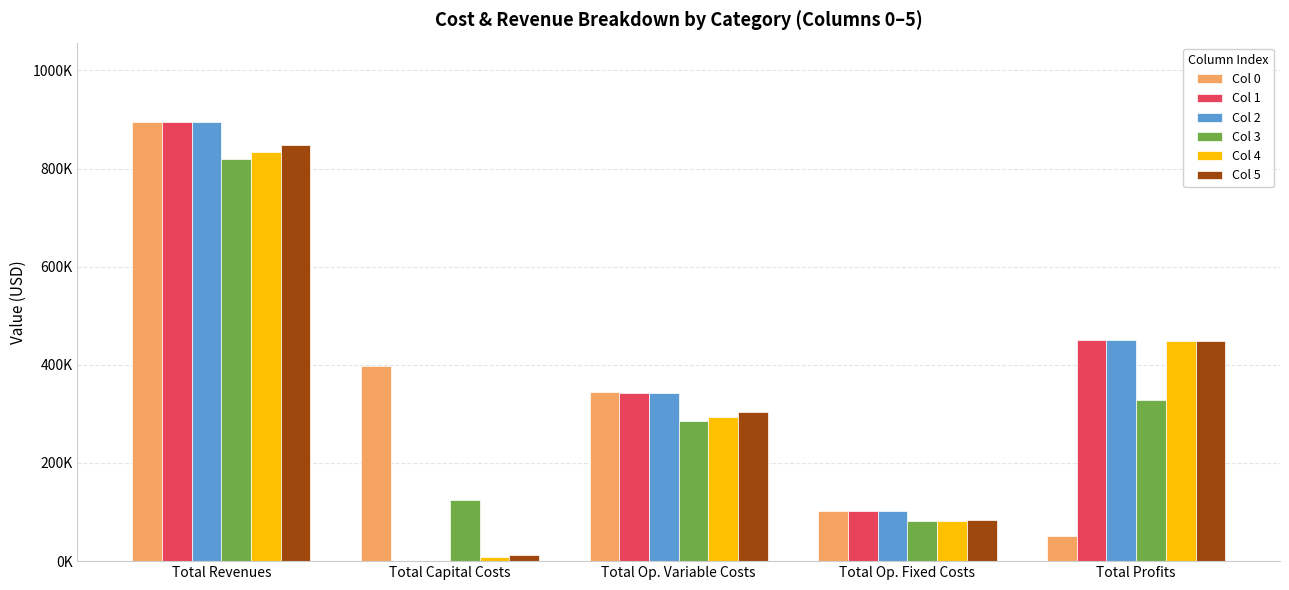

List the labels in order of Col 2 value, largest first.

Total Revenues, Total Profits, Total Op. Variable Costs, Total Op. Fixed Costs, Total Capital Costs